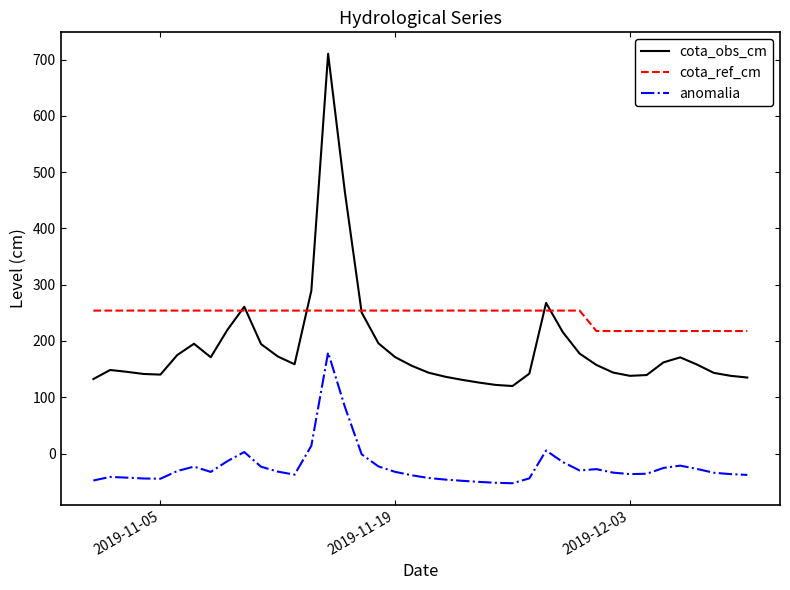

List the series in order of their overall mean, lowest first.

anomalia, cota_obs_cm, cota_ref_cm